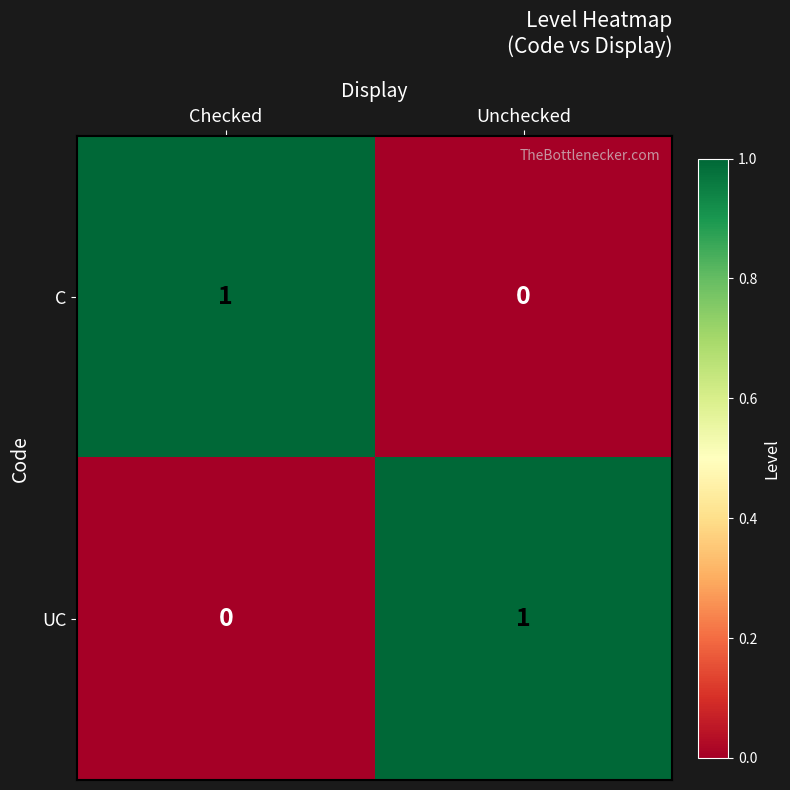

Is it true that UC equals -1 at Checked?

False